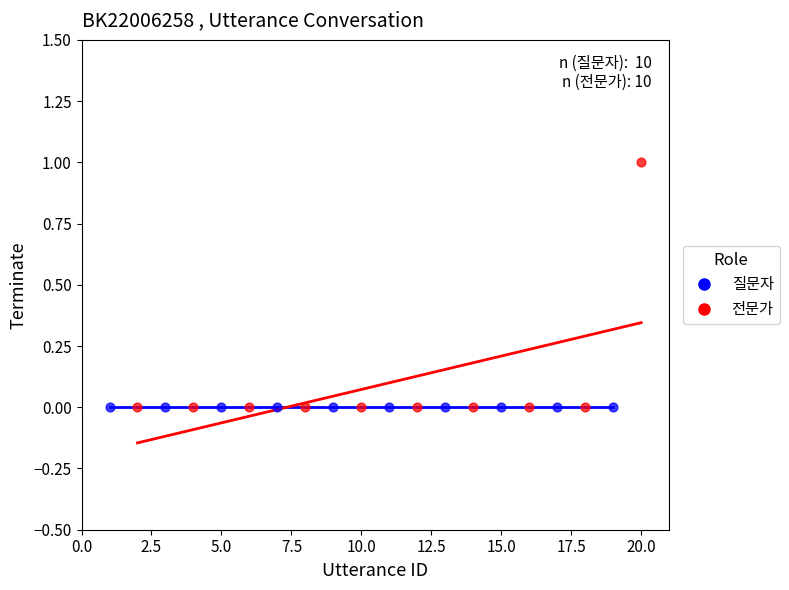

Which series contains the highest Y value?

전문가